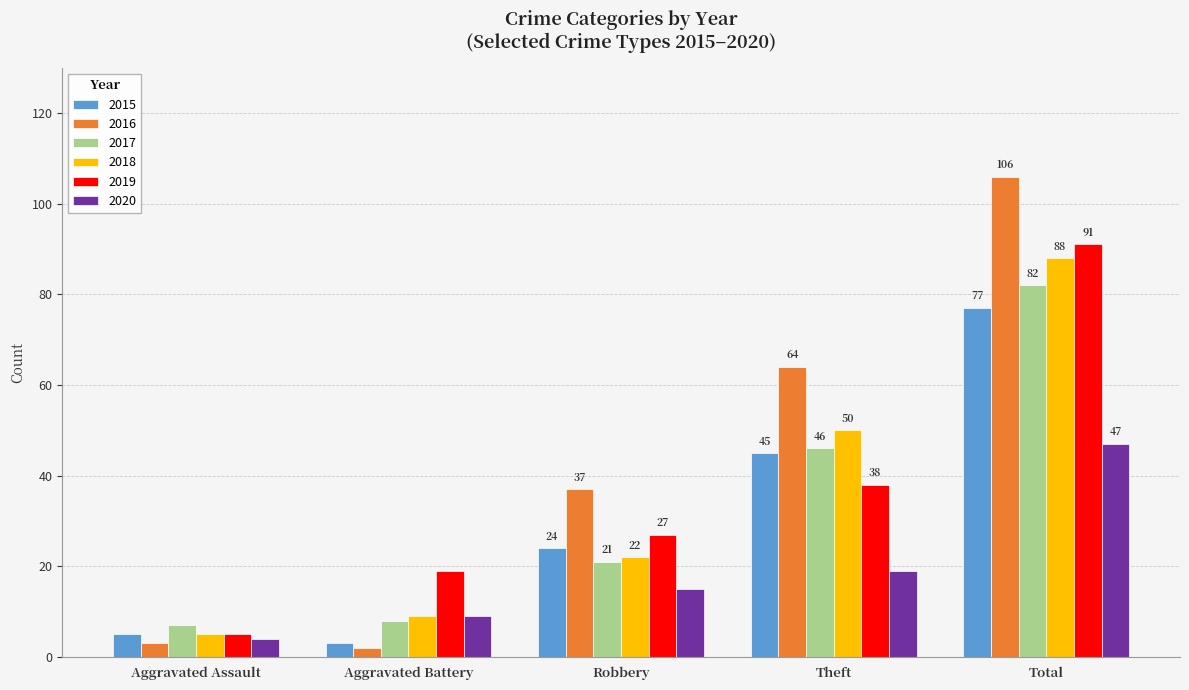

At which category is the sum across all series the highest?

Total